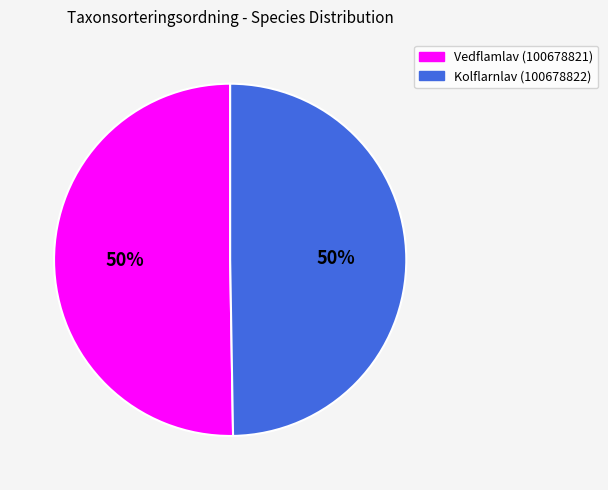

To the nearest percent, what portion does Vedflamlav (100678821) represent?

50%